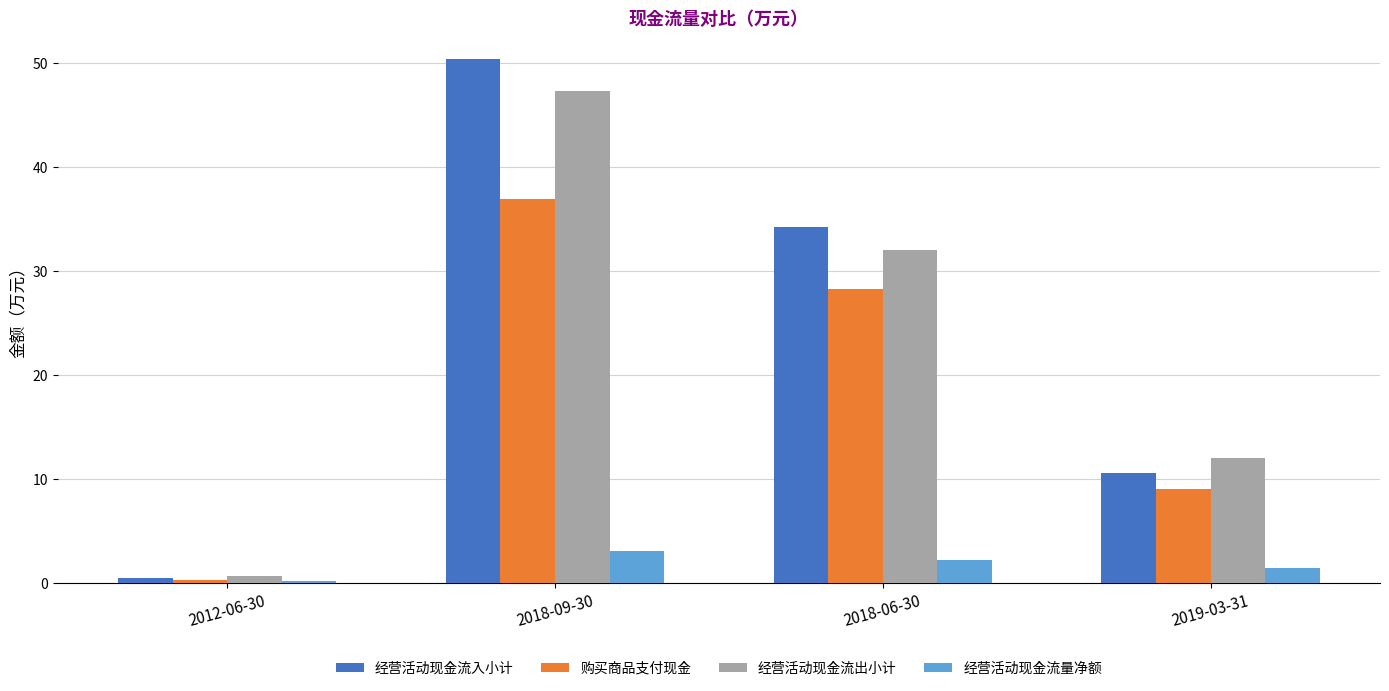

What position from the right is 2018-06-30?

2